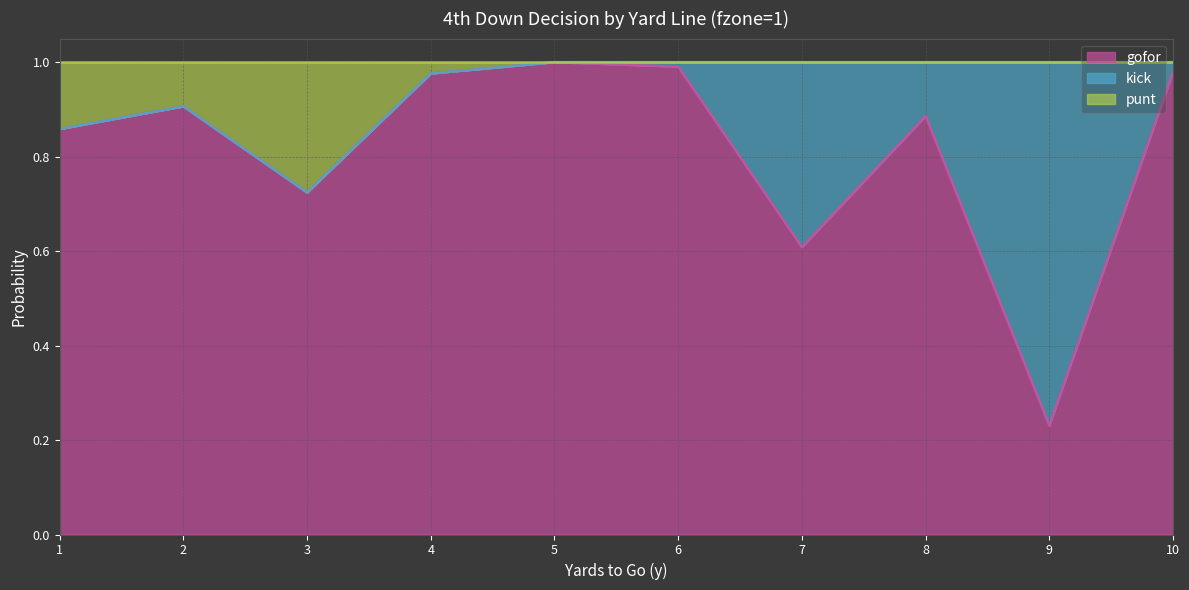

Which category has the lowest value in the gofor series?

9